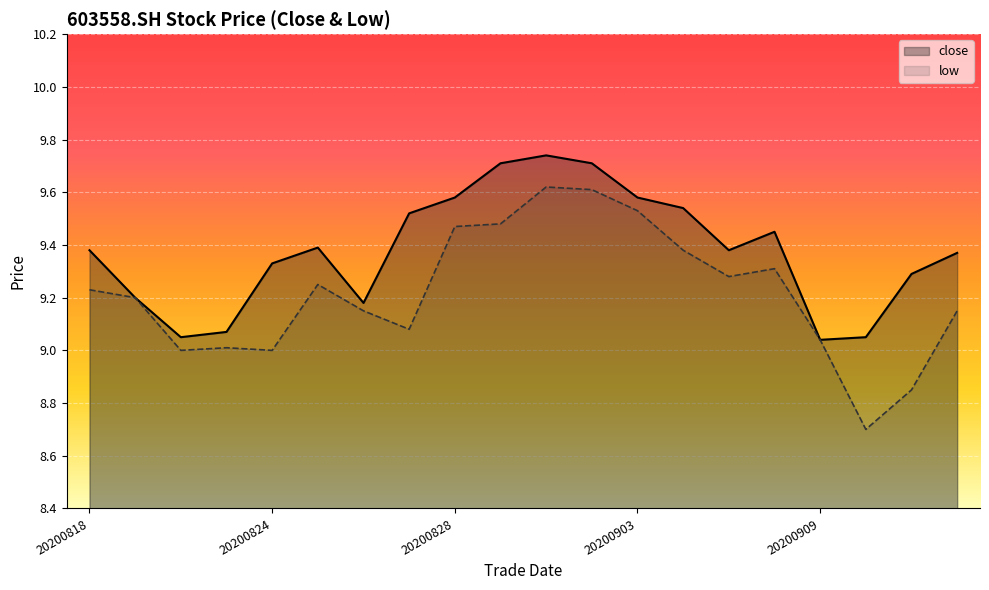

Does the chart display data point markers on the line(s)?

No